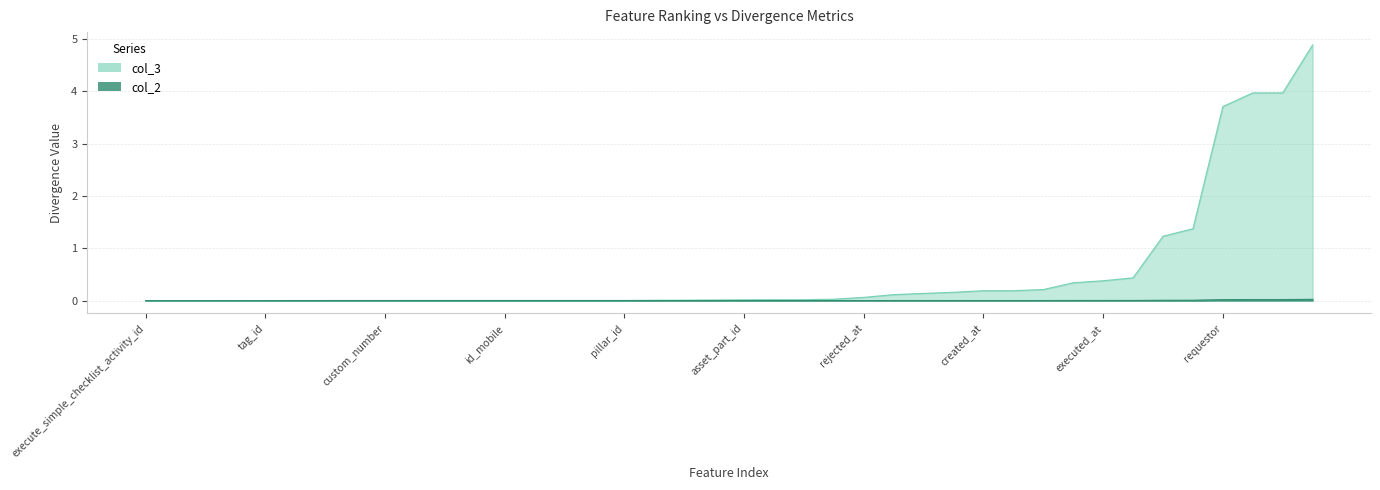

At which label is col_3 closest to 0?

execute_simple_checklist_activity_id